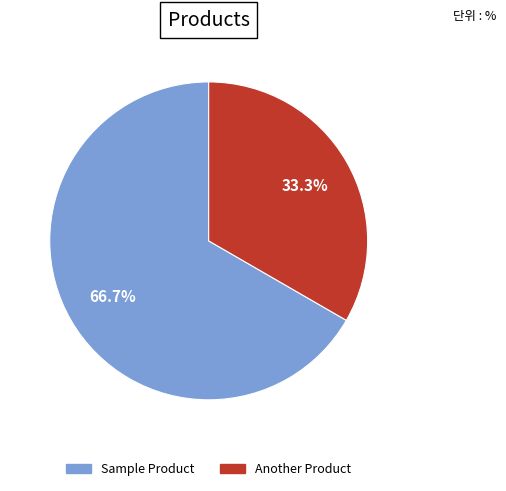

How much of the chart is everything except Sample Product?

33.3%